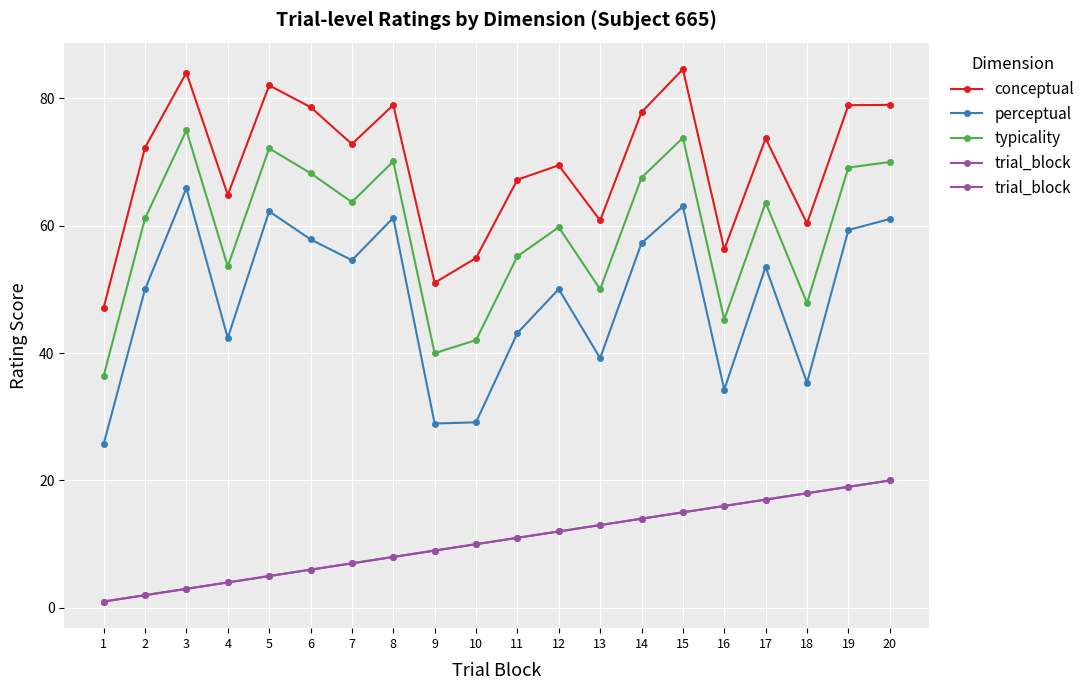

True or false: conceptual has a value of 106.5 at 4.

False